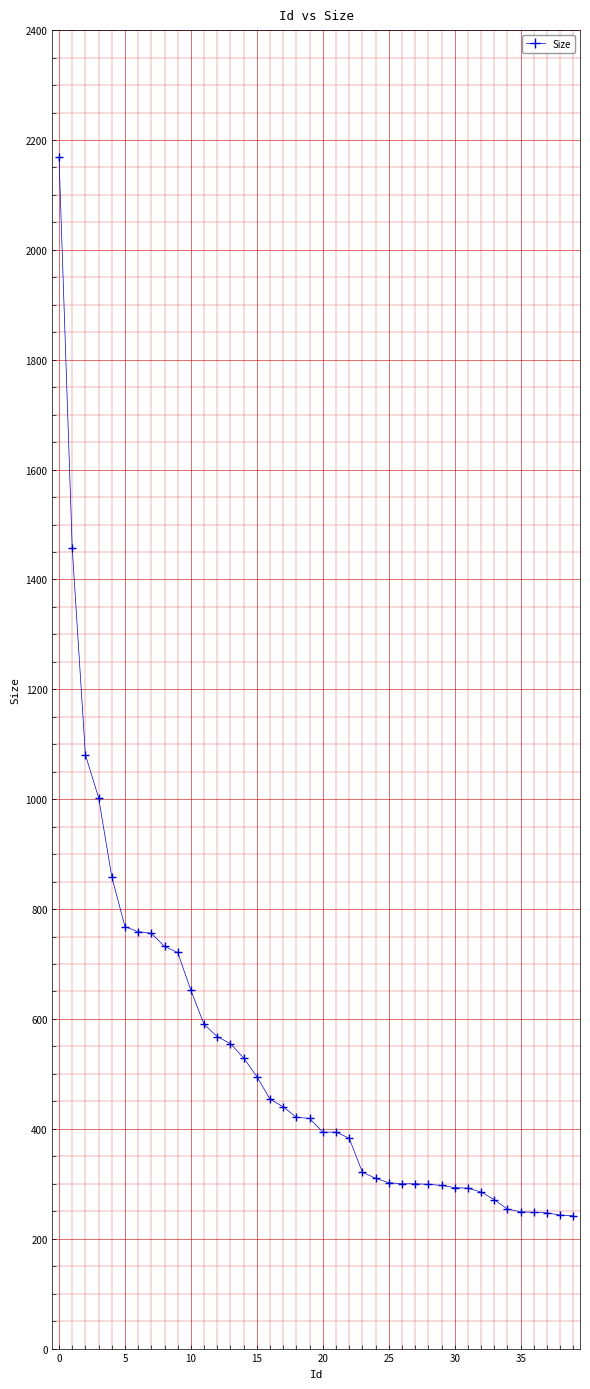

What is the maximum value shown in the chart?

2169